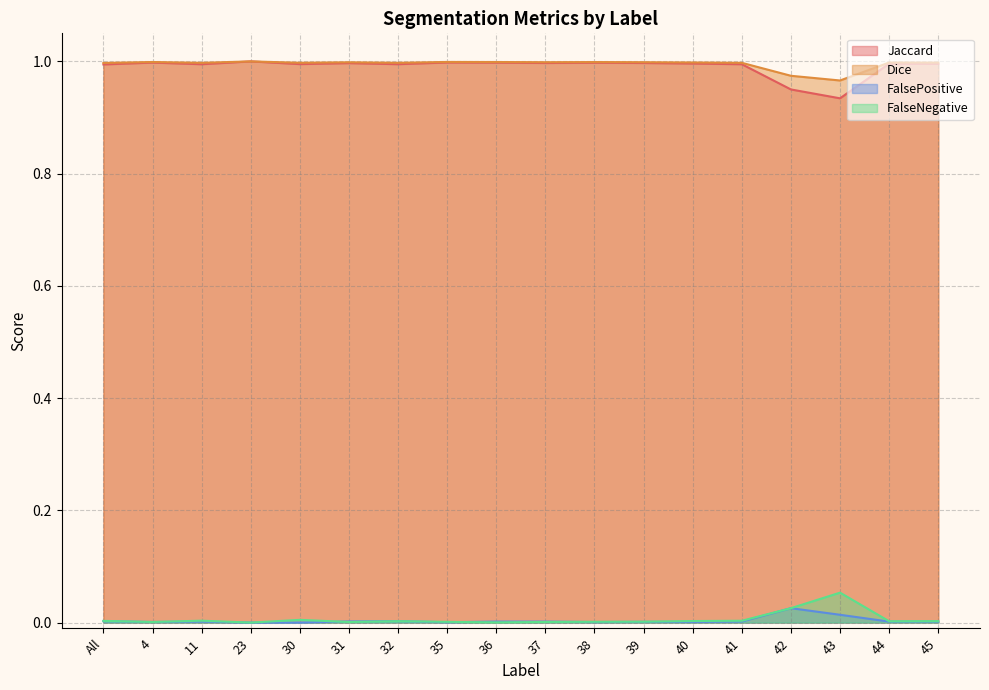

What is the difference between the maximum and minimum values in the FalseNegative series?

0.1